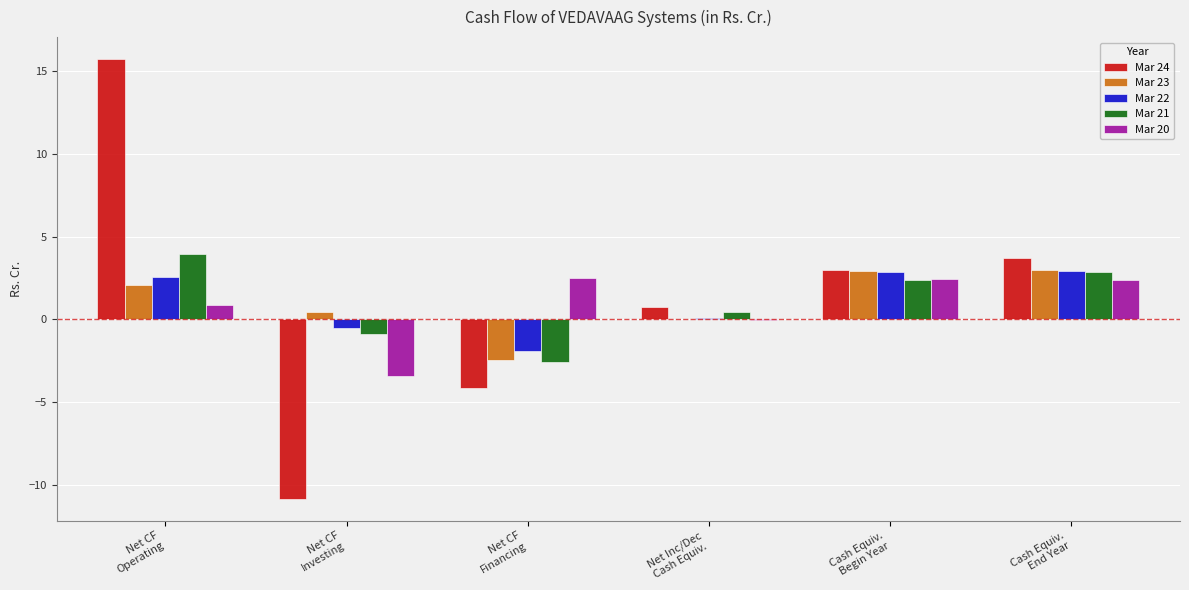

Which series has the largest range (max minus min)?

Mar 24